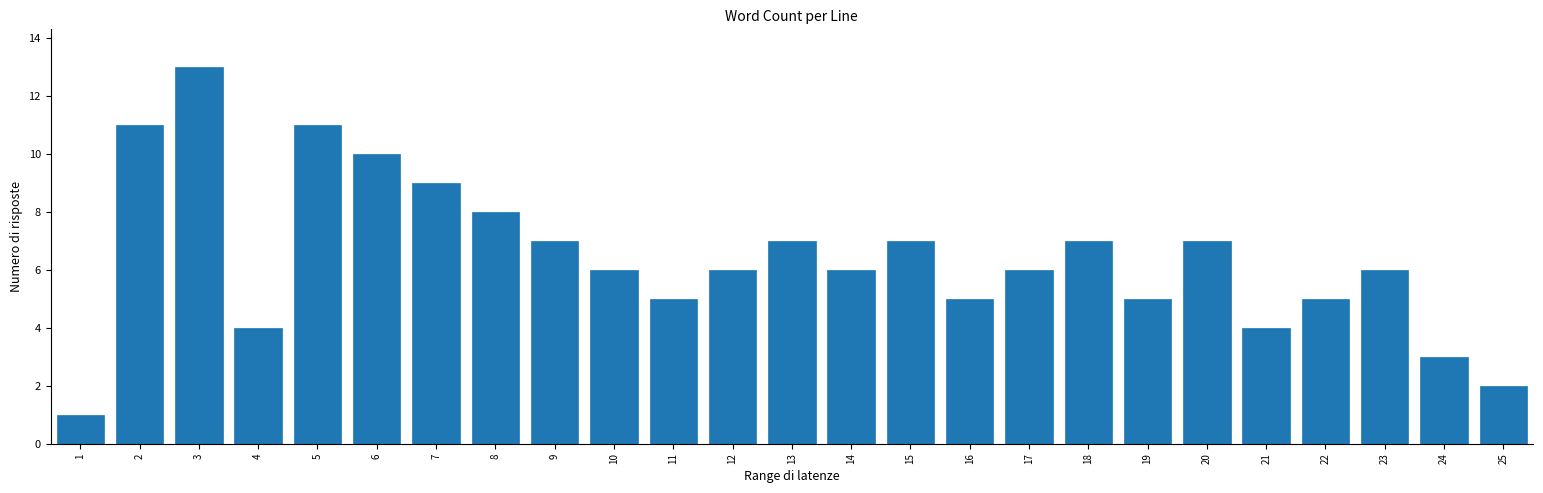

Reading left to right, list every bar in this chart as the range it spans on the x-axis followed by its height. The values are not printed on the chart, so give them approximately, as read against the axis.

0.5 to 1.5: 1
1.5 to 2.5: 11
2.5 to 3.5: 13
3.5 to 4.5: 4
4.5 to 5.5: 11
5.5 to 6.5: 10
6.5 to 7.5: 9
7.5 to 8.5: 8
8.5 to 9.5: 7
9.5 to 10.5: 6
10.5 to 11.5: 5
11.5 to 12.5: 6
12.5 to 13.5: 7
13.5 to 14.5: 6
14.5 to 15.5: 7
15.5 to 16.5: 5
16.5 to 17.5: 6
17.5 to 18.5: 7
18.5 to 19.5: 5
19.5 to 20.5: 7
20.5 to 21.5: 4
21.5 to 22.5: 5
22.5 to 23.5: 6
23.5 to 24.5: 3
24.5 to 25.5: 2